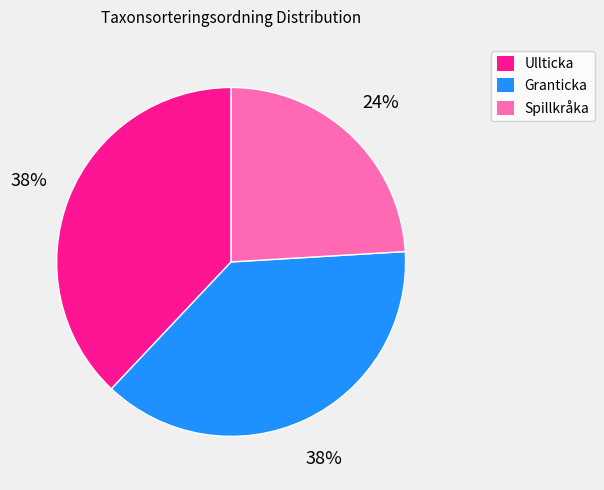

Is there a majority slice in this chart?

No